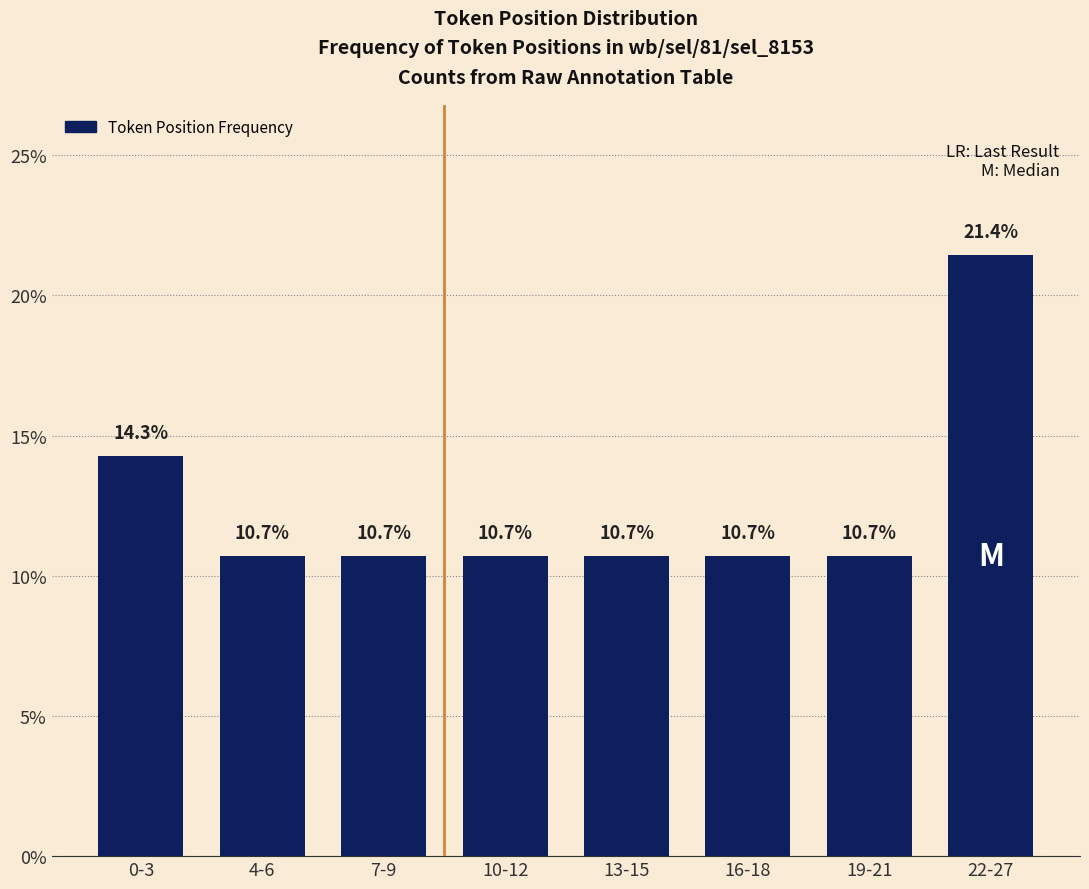

What is the difference between the maximum and minimum values?

10.7